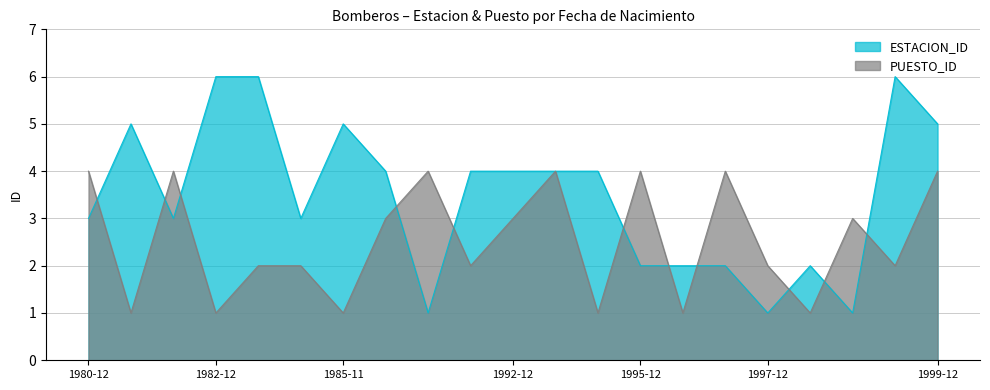

What are all the series names shown in the legend?

ESTACION_ID, PUESTO_ID